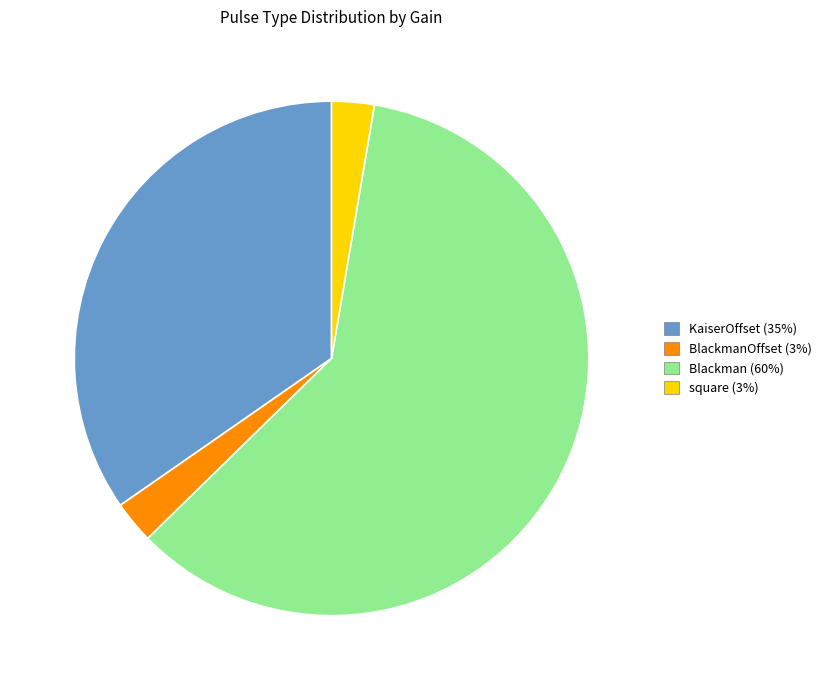

Does any single category account for the majority?

Yes